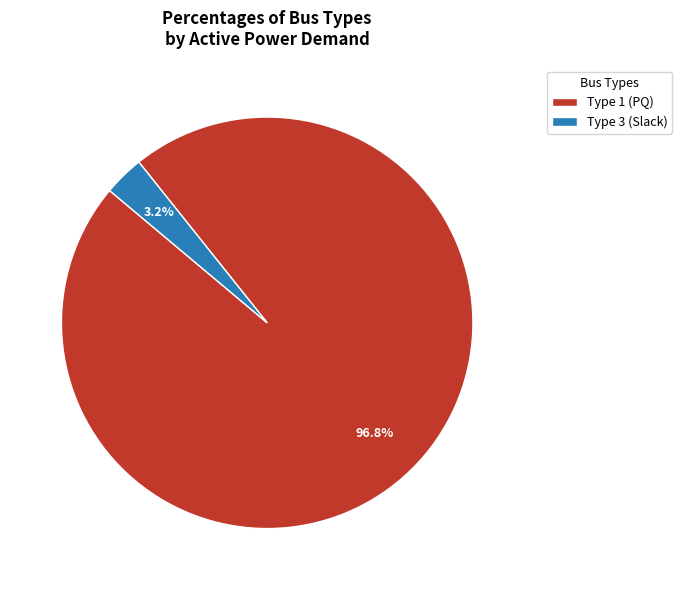

Is there any slice that represents more than half of the pie?

Yes